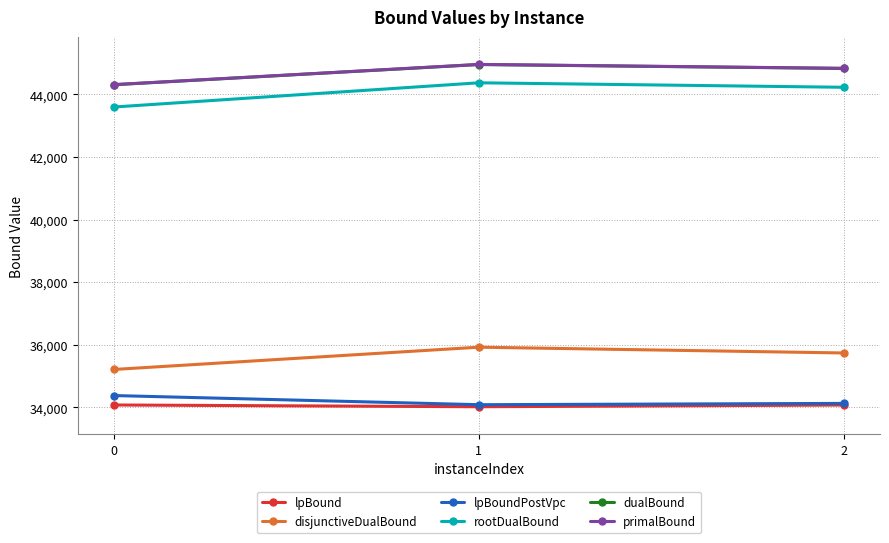

How many lines are shown in the chart?

6